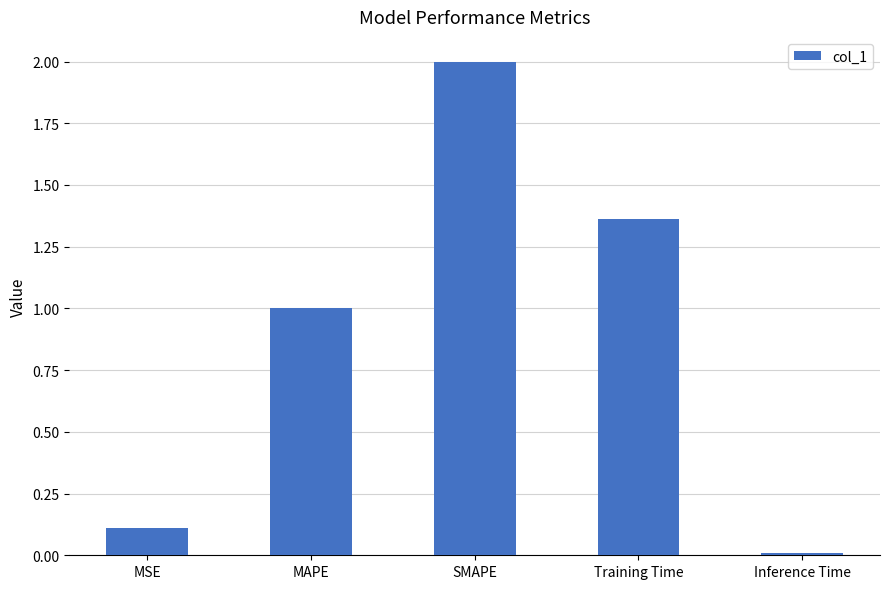

What is the difference between the values at MAPE and SMAPE?

1.0